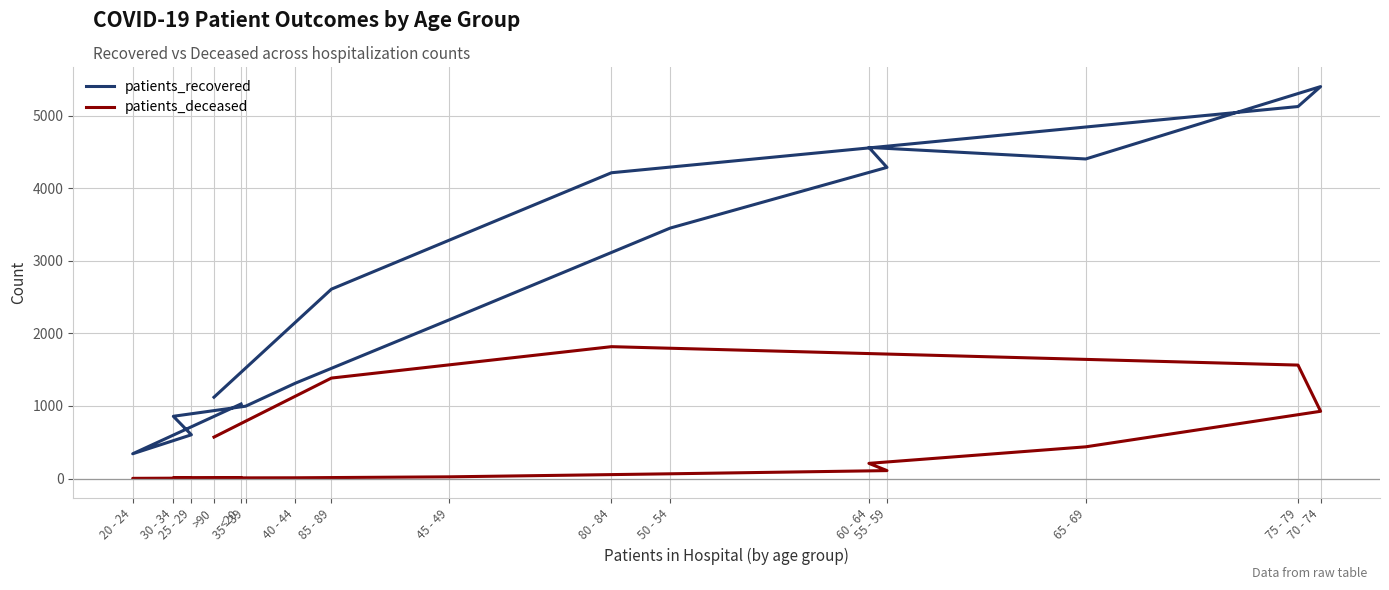

Where does the patients_deceased series first go above 109?

60 - 64